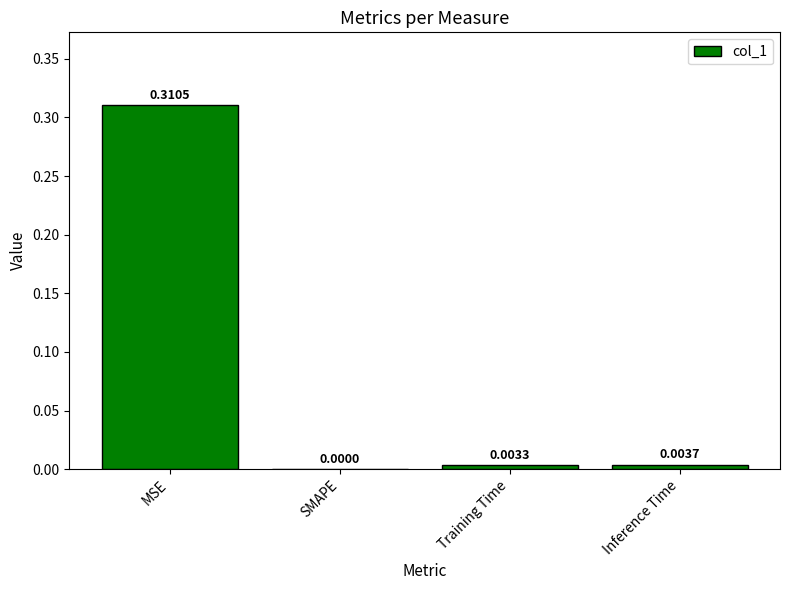

Between Inference Time and Training Time, which is larger?

Inference Time